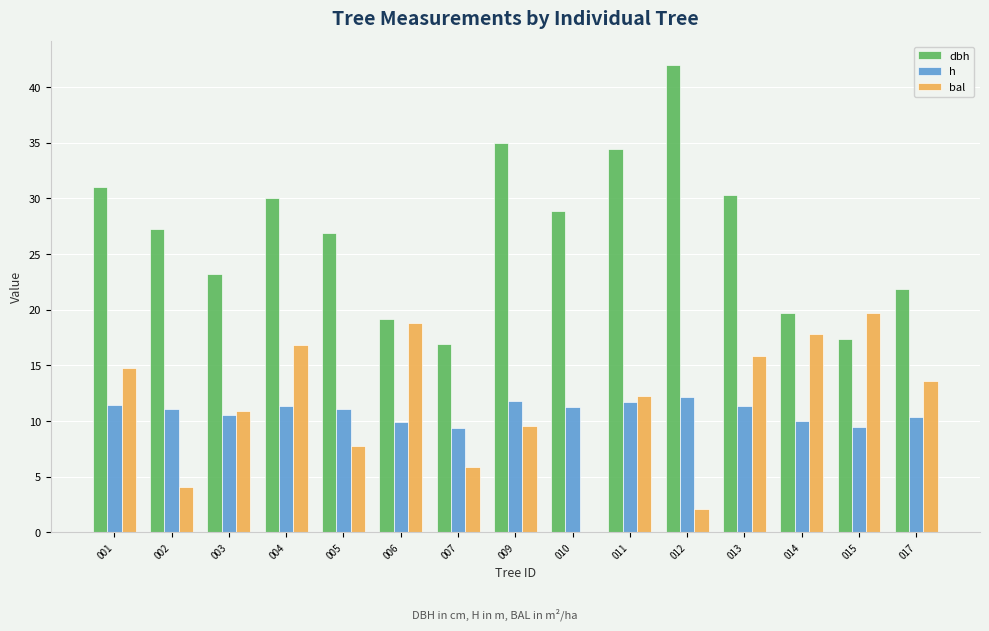

True or false: dbh has a value of 47.1 at 001.

False